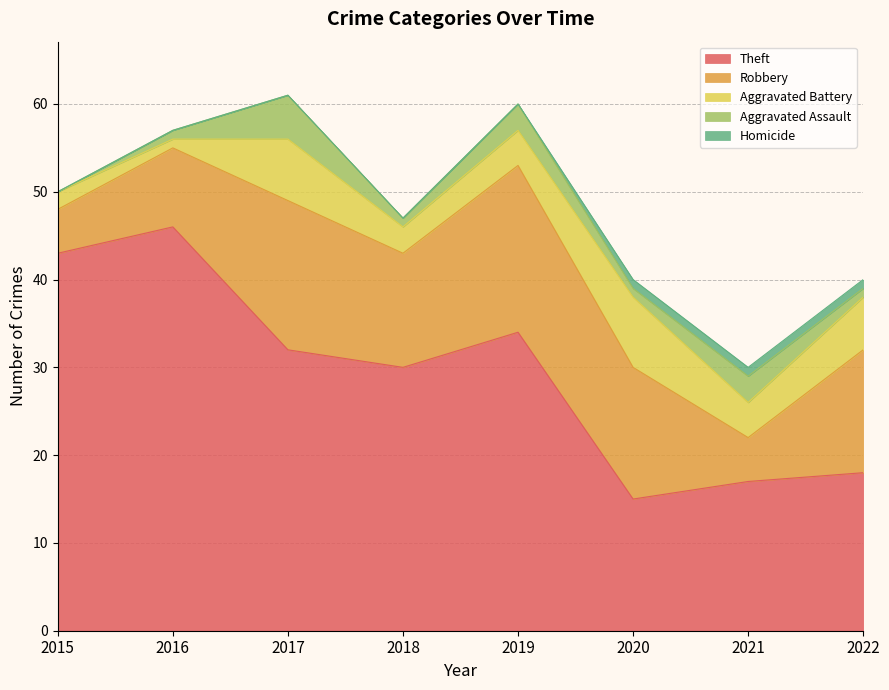

In Theft, how many points are lower than both neighbors (excluding endpoints)?

2